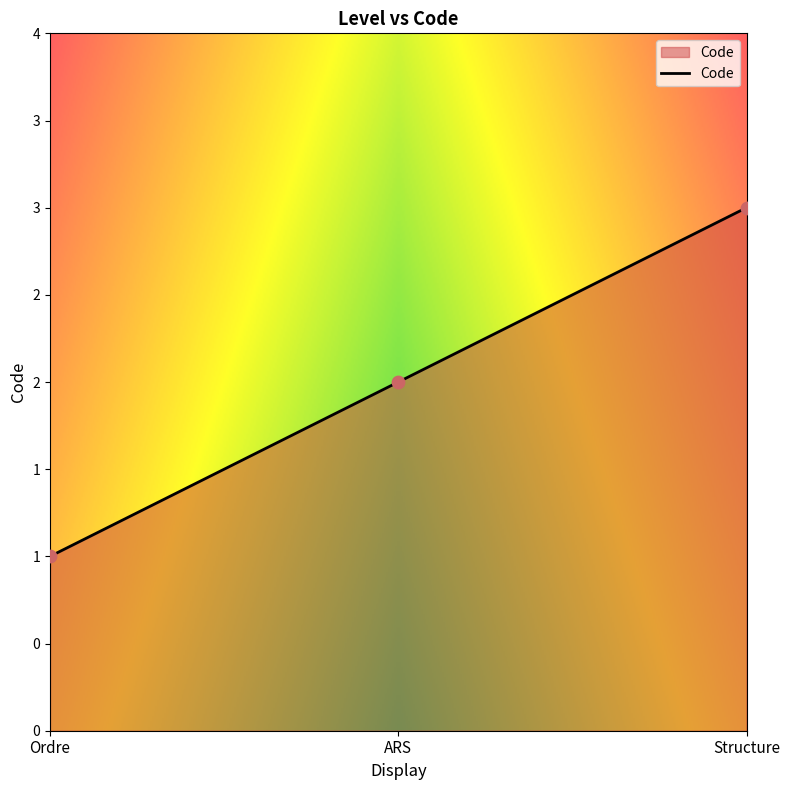

What is the change in value from Ordre to ARS?

+1